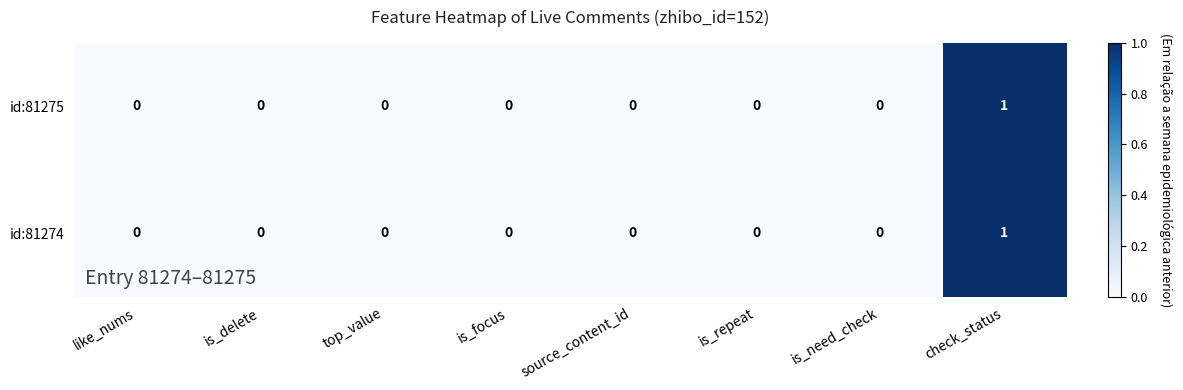

Which label corresponds to the largest value in the chart?

check_status